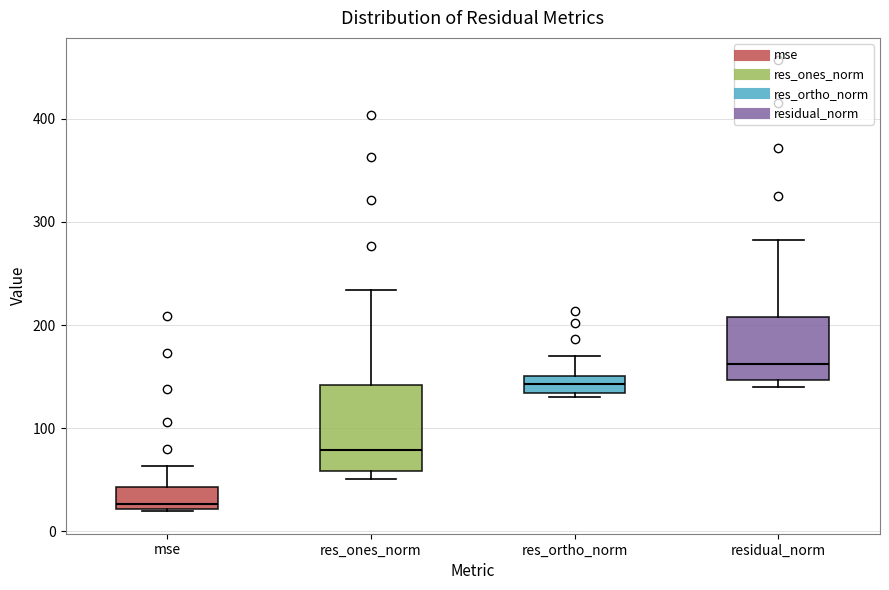

Where is the upper edge of the box for res_ortho_norm on the y-axis? The values are not printed on the chart, so give them approximately, as read against the axis.

150